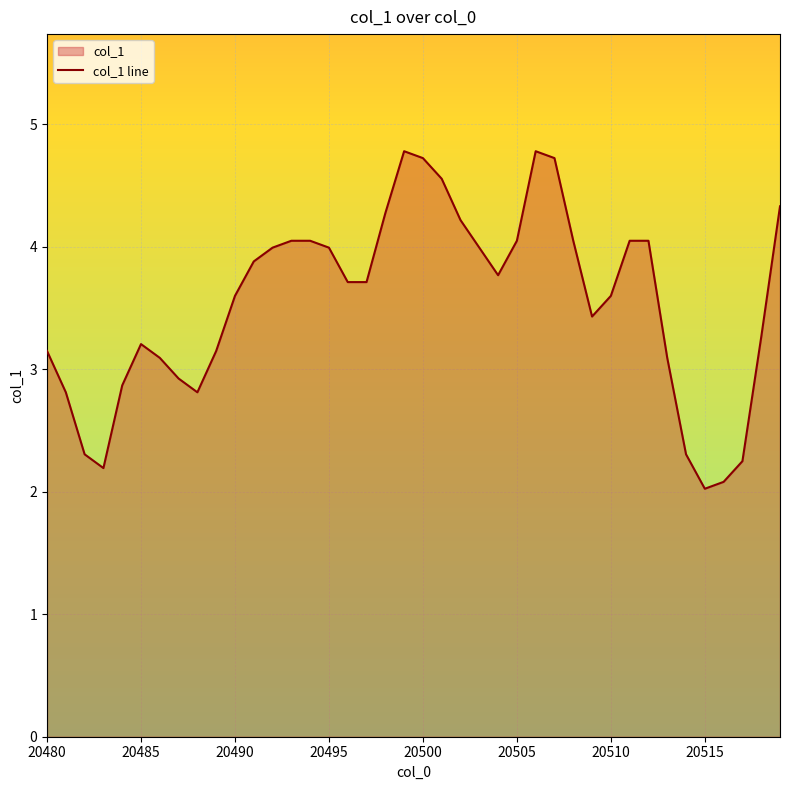

What is the difference between the maximum and minimum values?

2.8